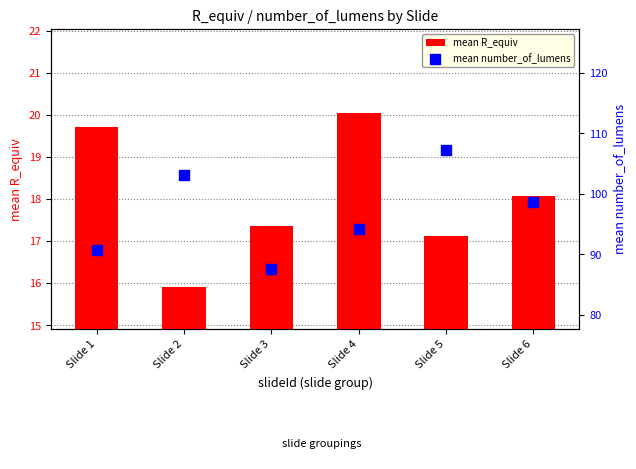

Which series has the largest Y range (max minus min)?

mean number_of_lumens